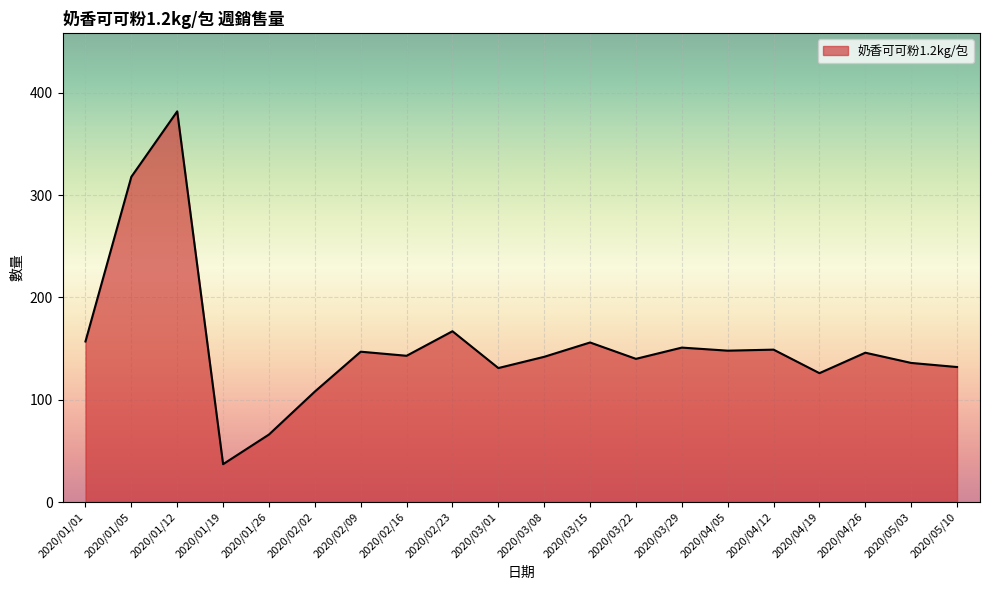

True or false: the data has more than 2 interior local peaks.

True